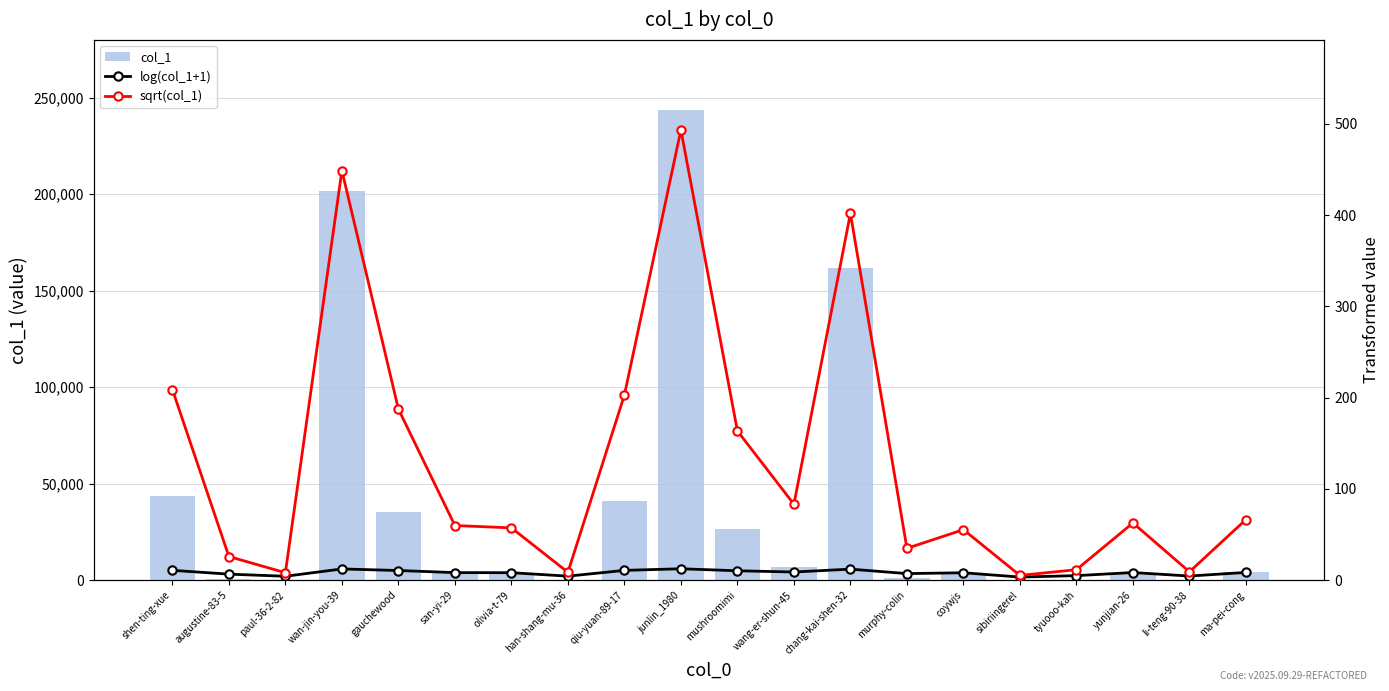

True or false: col_1 has a value of 43621 at shen-ting-xue.

True